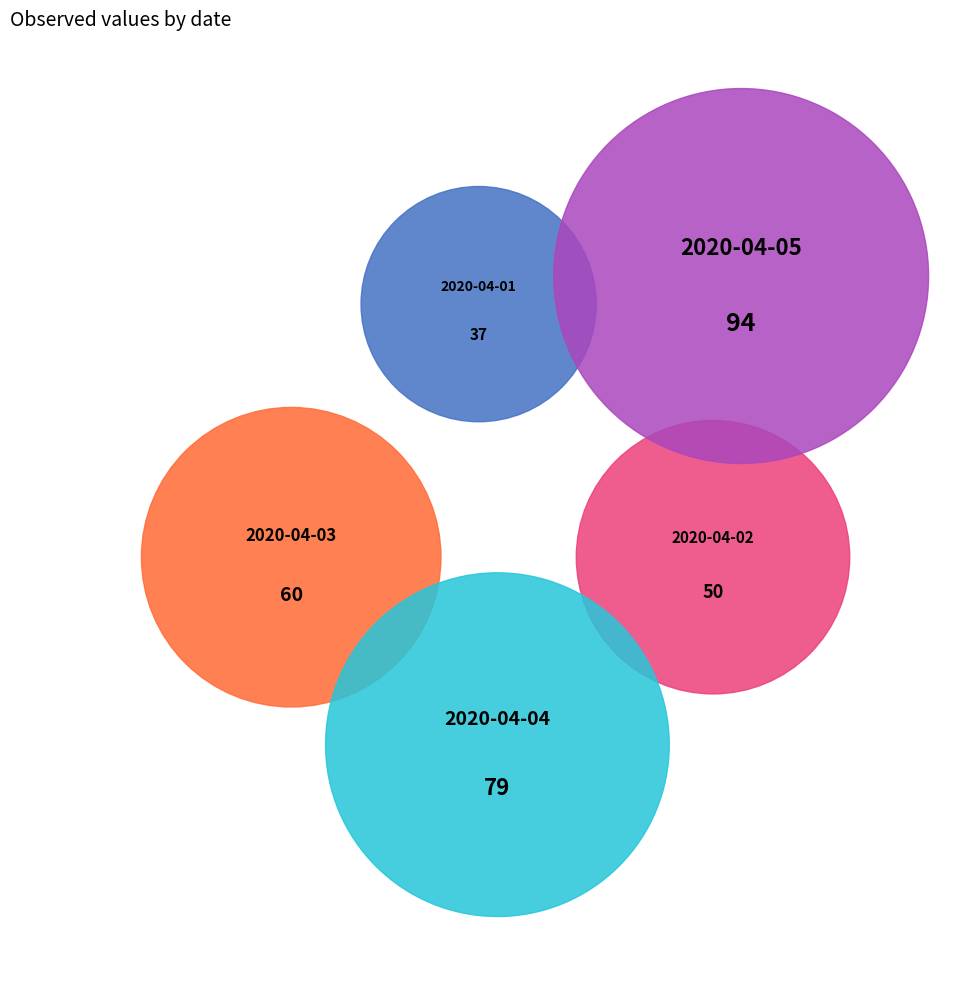

Which category has the smallest portion of the pie?

2020-04-01